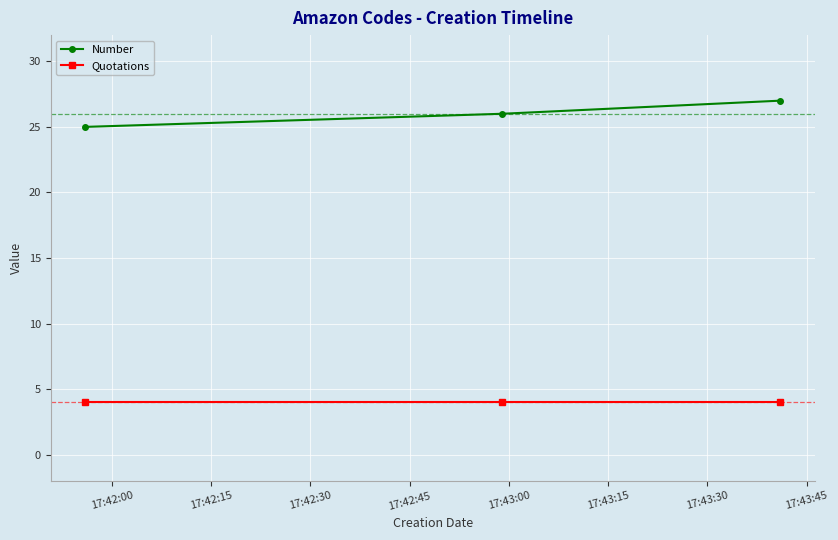

What is the value of the Quotations point at the 1st from the left?

4